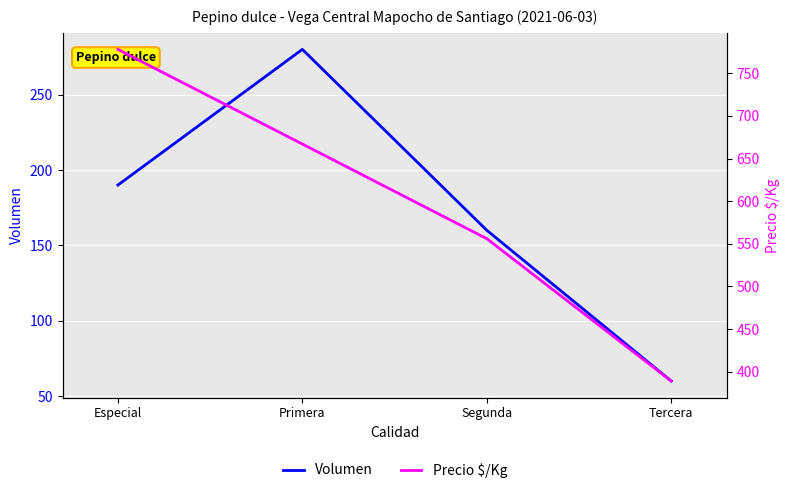

What is the difference between the Volumen values at Tercera and Especial?

130